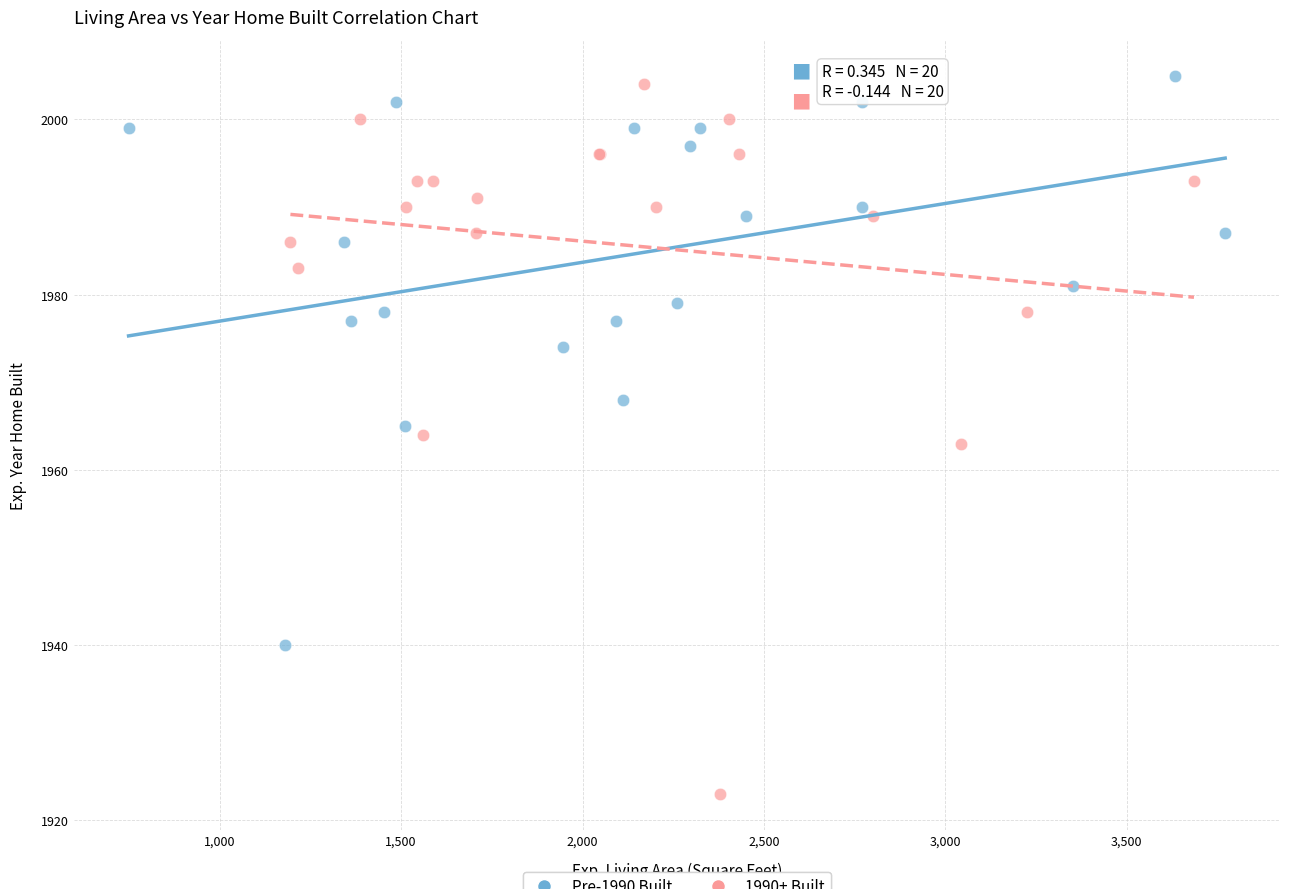

Which series reaches the minimum Y coordinate?

1990+ Built